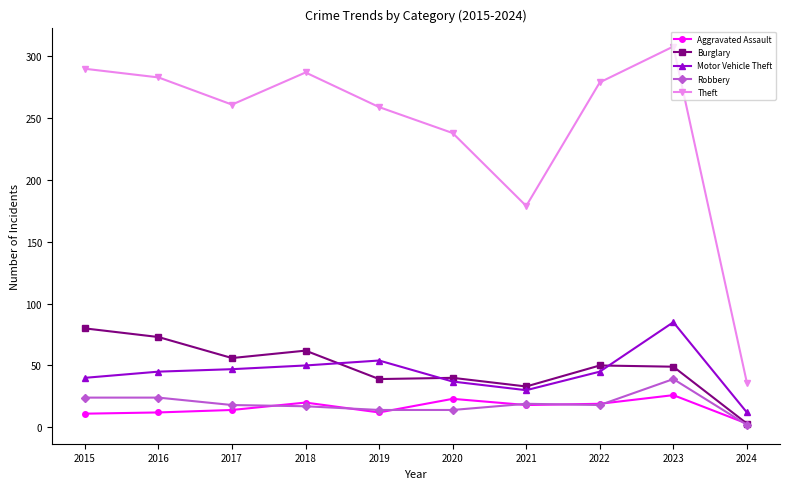

What is the spread (max minus min) of values at 2017?

247